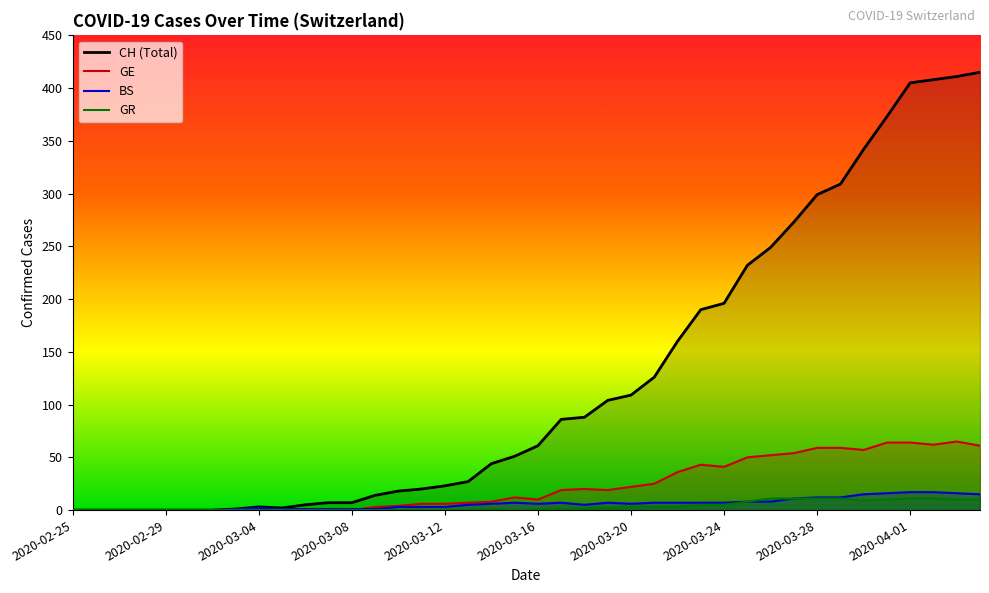

What is the sum of all GE values?

928